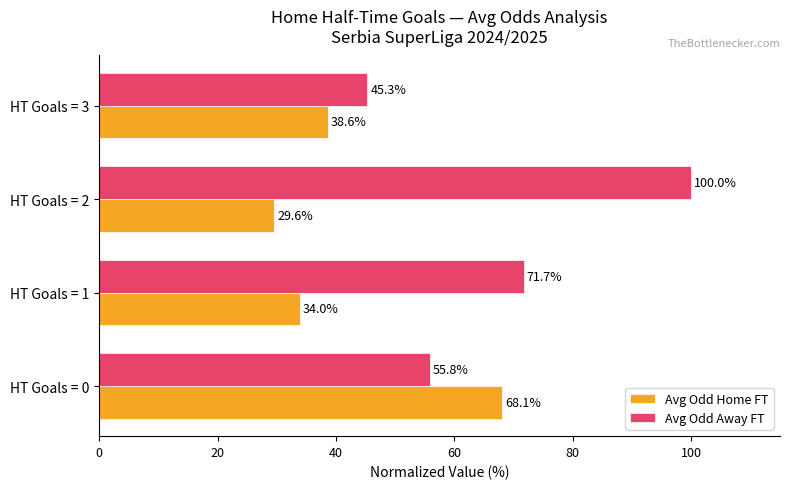

Is it true that Avg Odd Away FT equals 71.7 at HT Goals = 1?

True